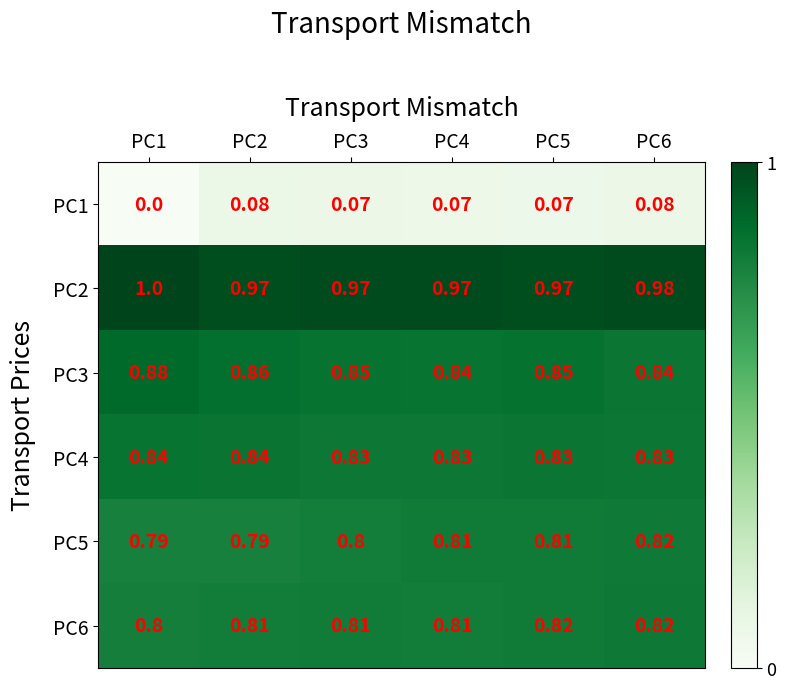

Is the value of PC4 at PC6 greater than the value of PC3 at PC2?

No